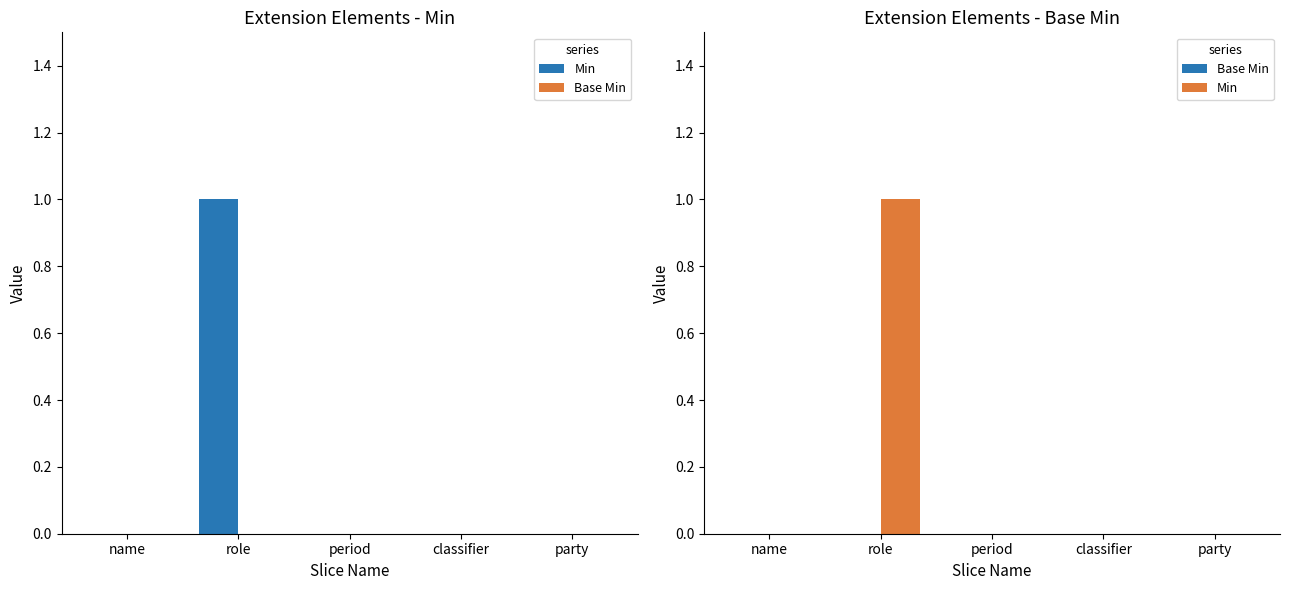

Reading left to right, list all the values displayed in this chart.

Min: 0	1	0	0	0
Base Min: 0	0	0	0	0